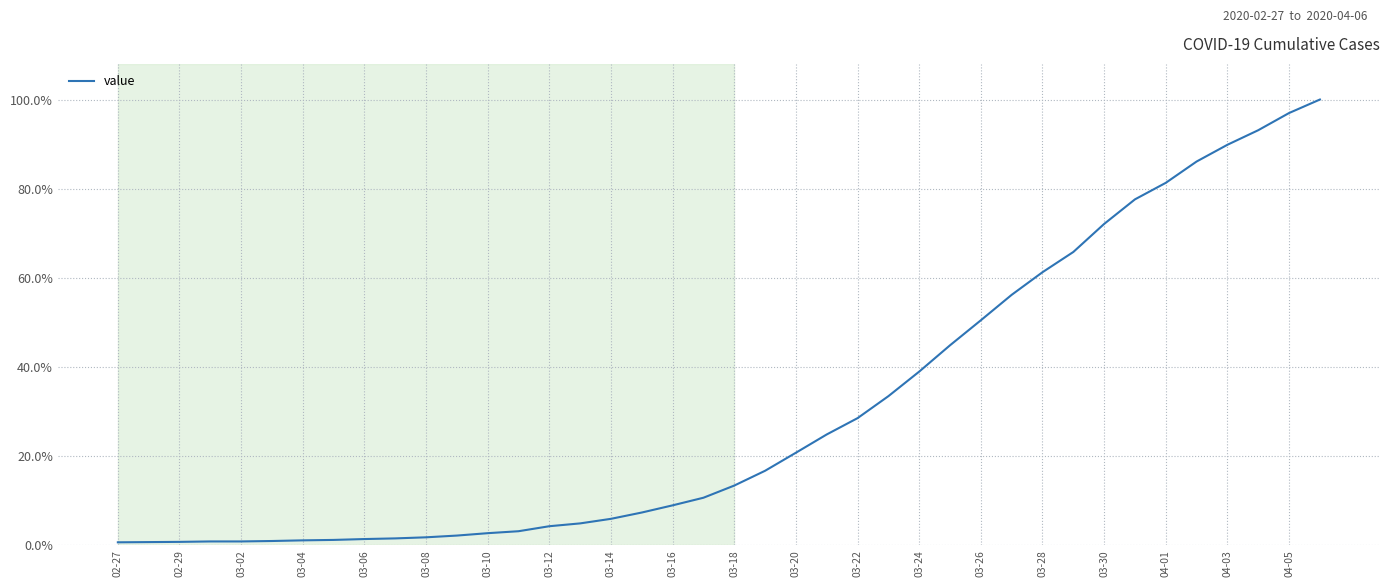

What is the difference between the maximum and minimum values?

99.4